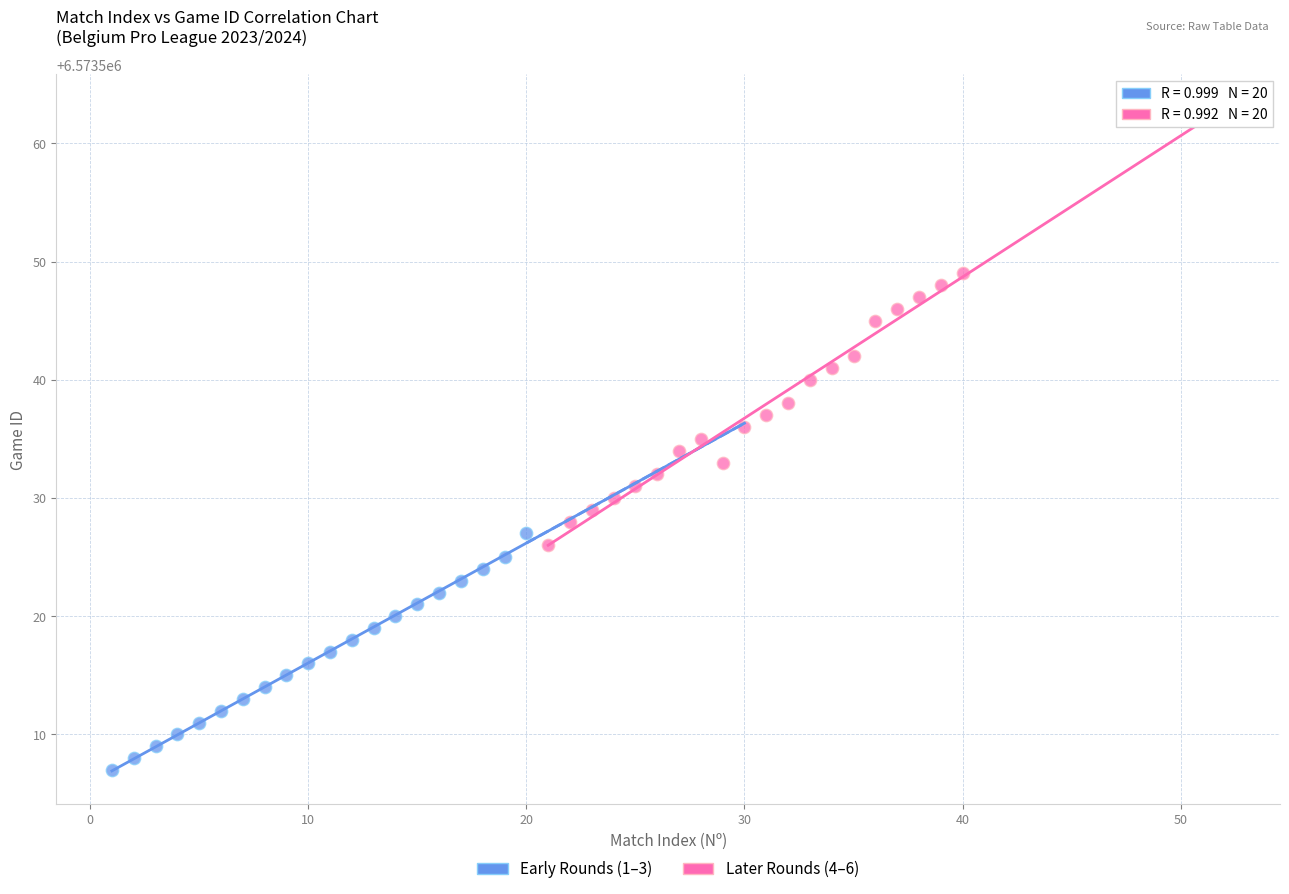

Which series has the widest spread of Y values?

Later Rounds (4–6)